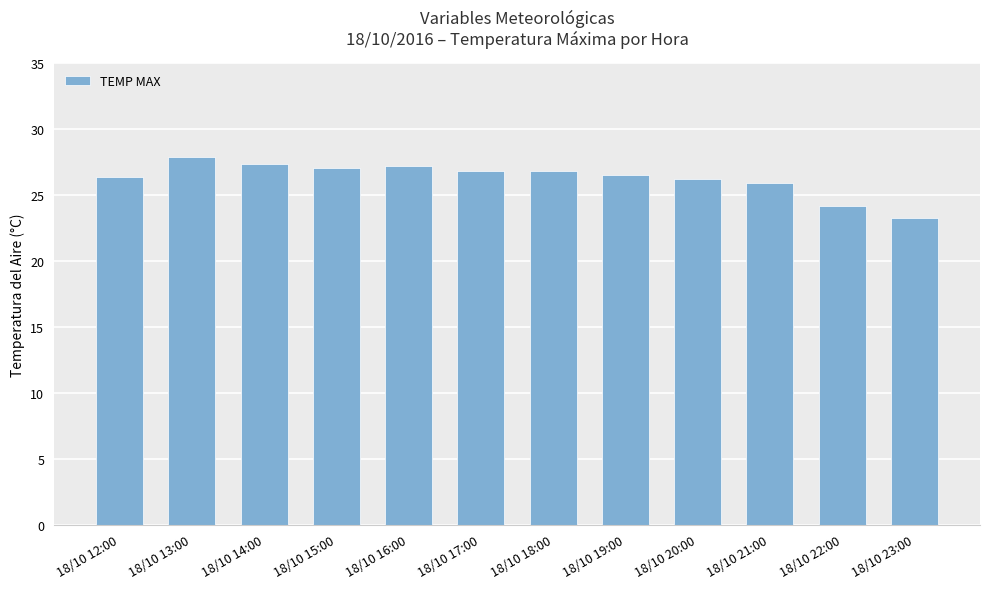

At which category does the chart reach its peak across all series?

18/10 13:00